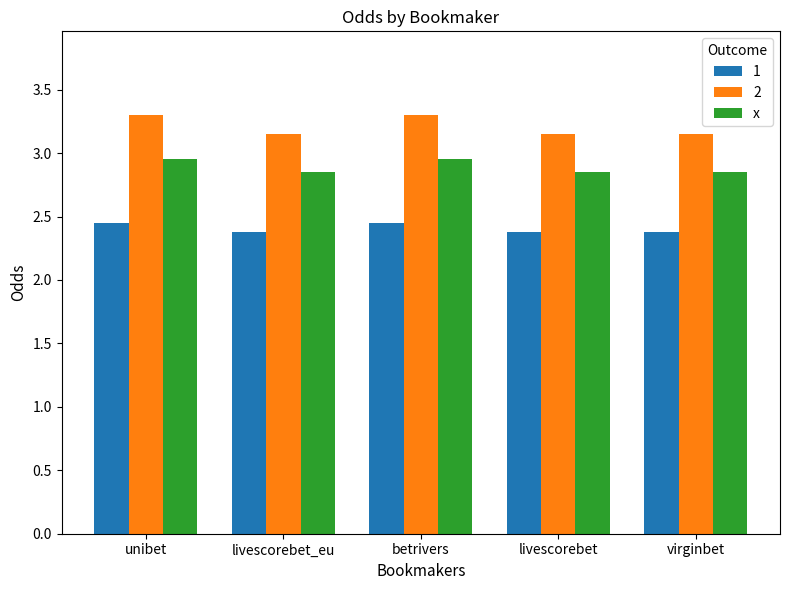

What is the sum of the 1 values at virginbet and unibet?

4.8